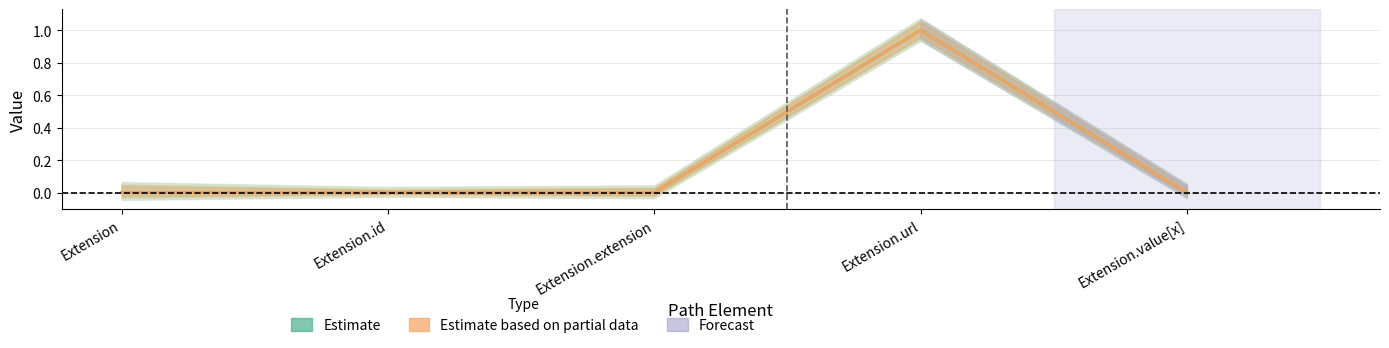

True or false: Base Min and Min cross at least once.

False